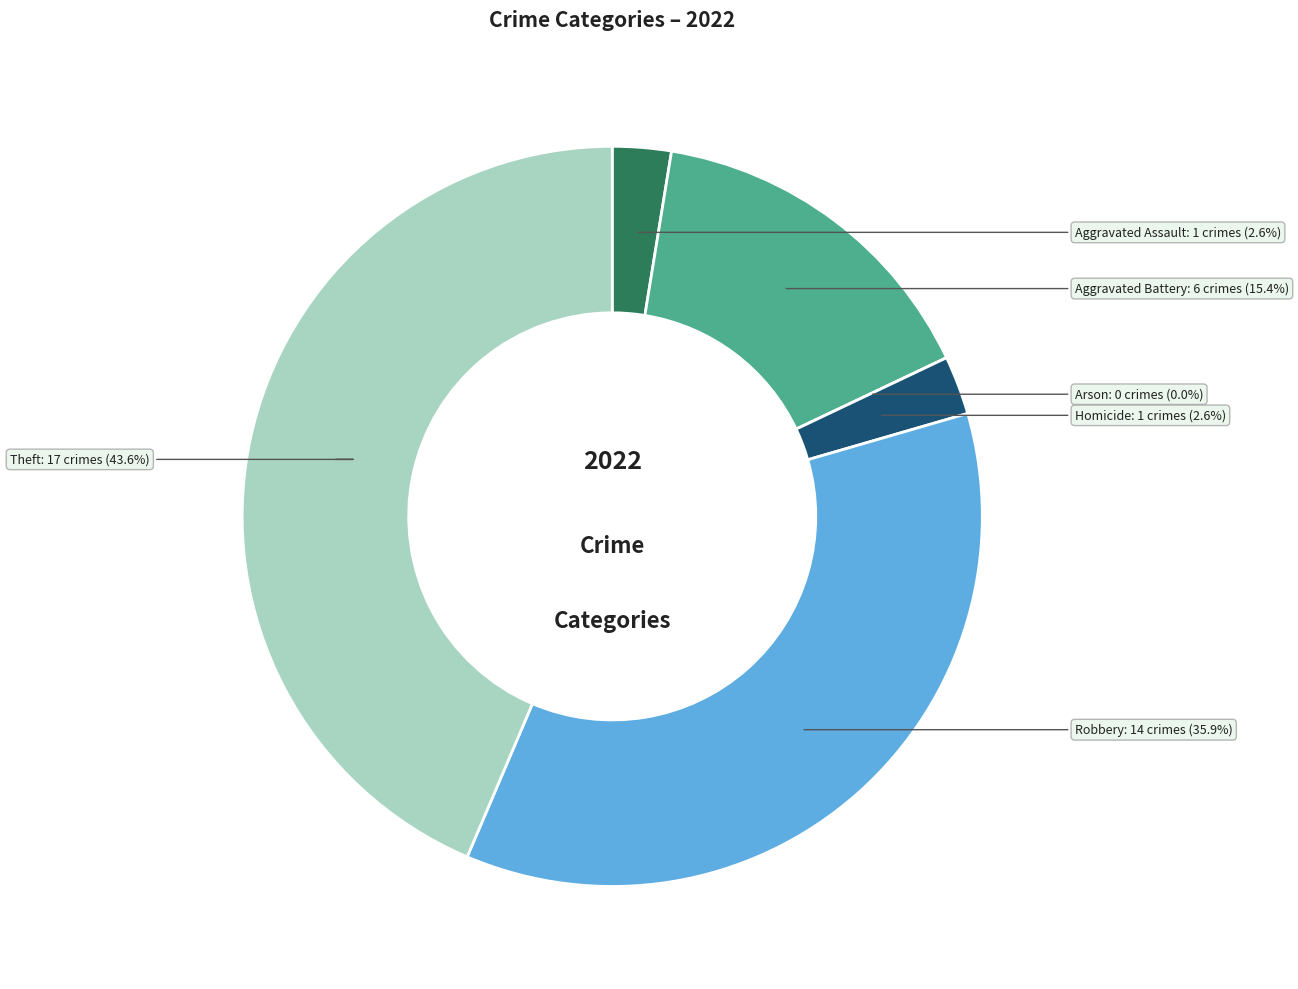

Which has a higher value, Aggravated Assault or Robbery?

Robbery